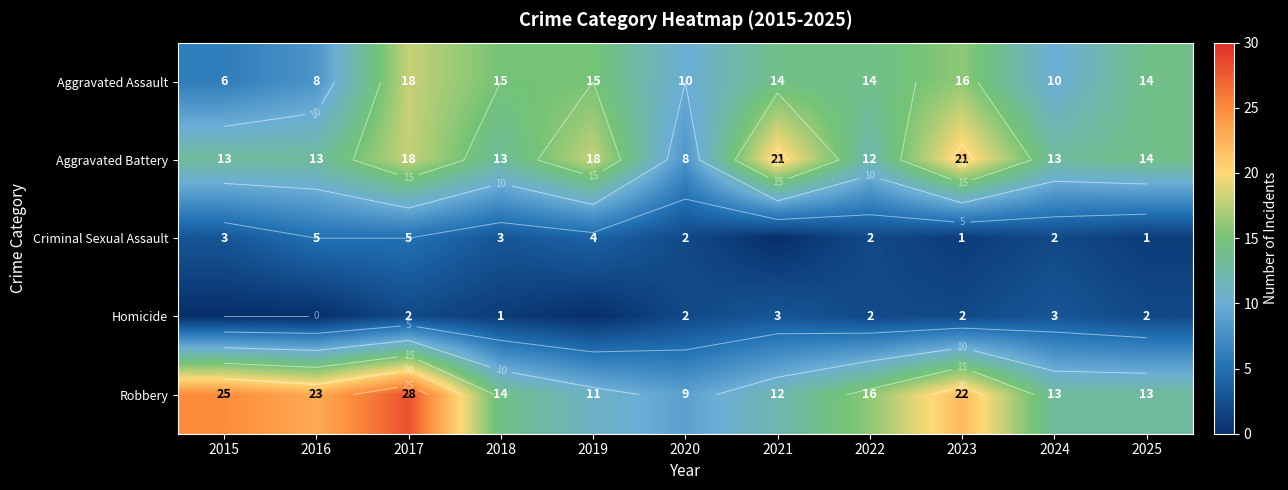

What is the spread (max minus min) of values at 2020?

8